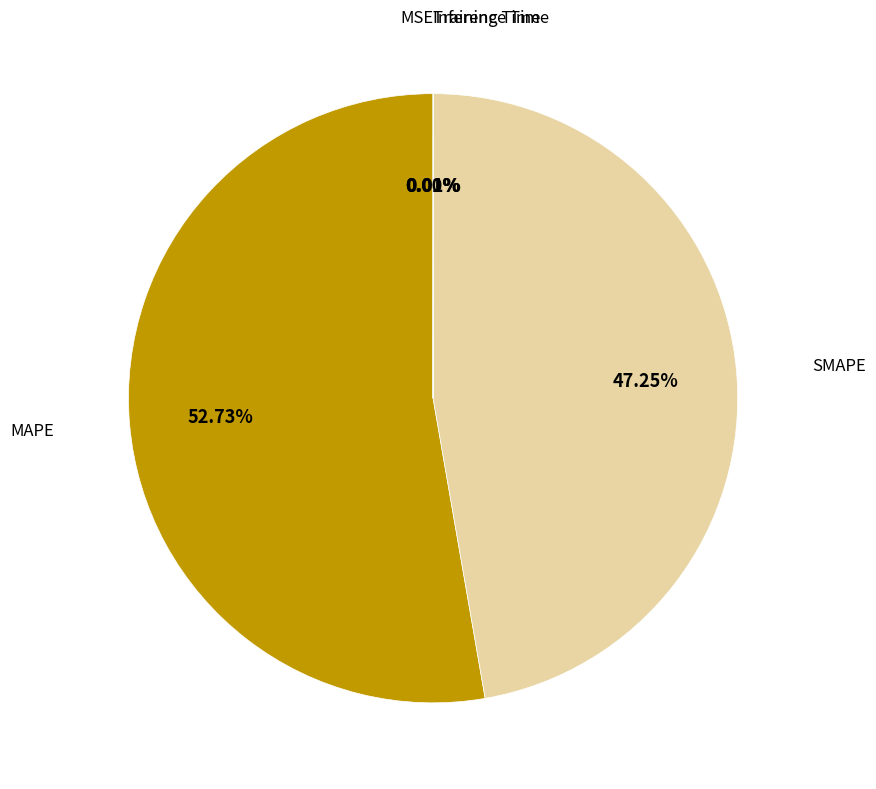

How many segments does this pie chart have?

5